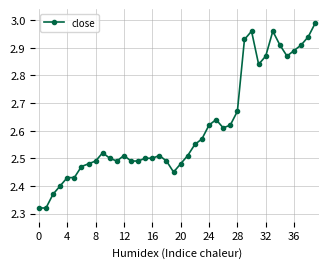

What is the difference between the second highest and minimum values?

0.6